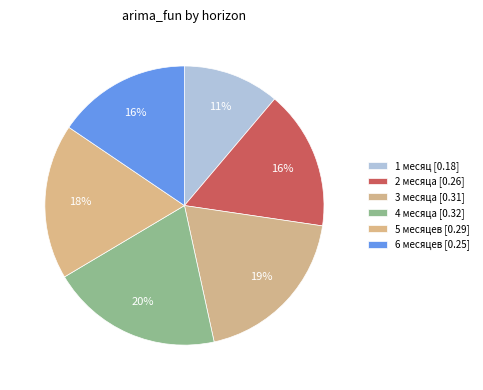

Count the number of slices in the pie.

6